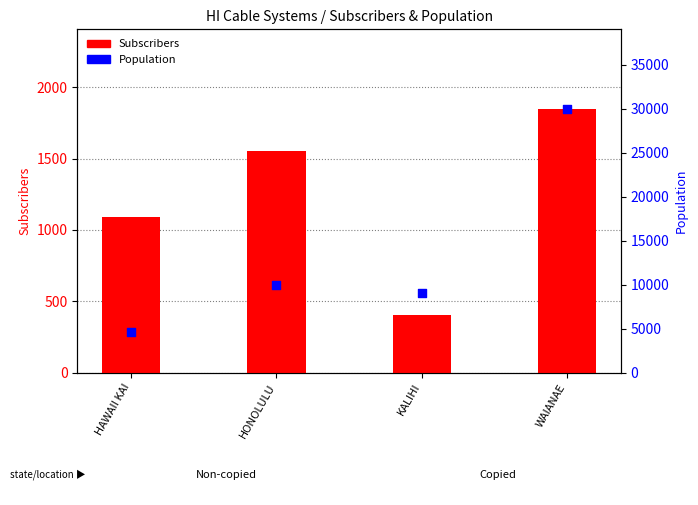

Which series reaches the minimum Y coordinate?

Subscribers